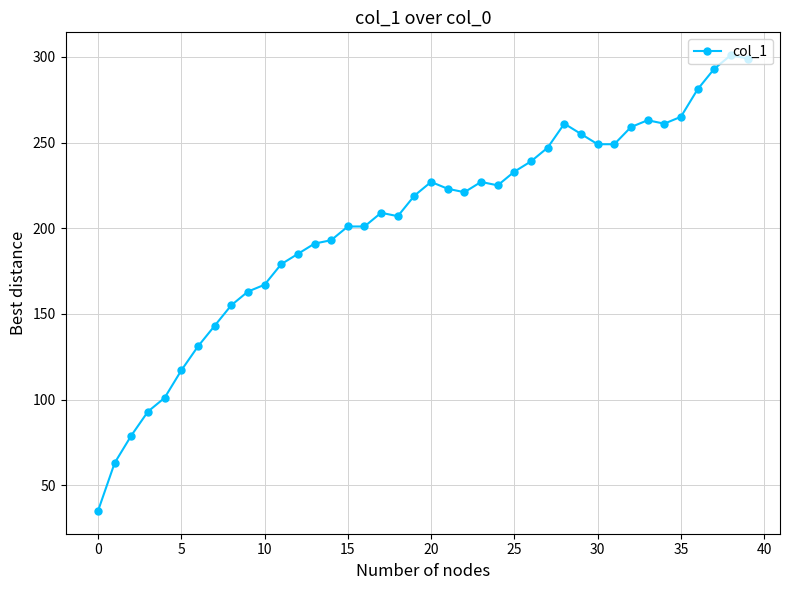

What is the average value?

203